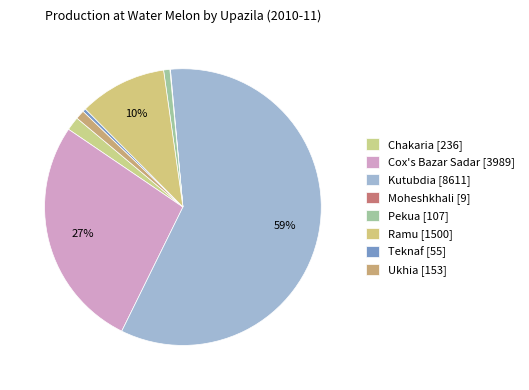

To the nearest percent, what is the combined percentage of Pekua and Ramu?

11%